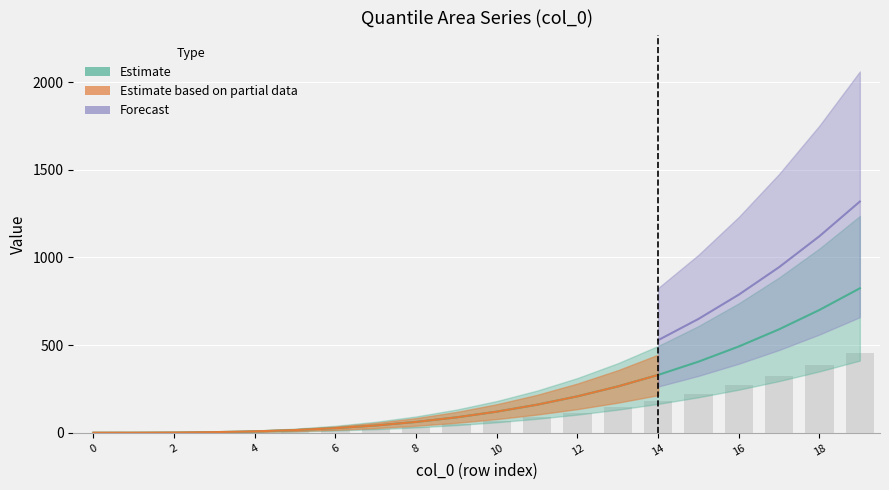

What is the difference between the 97 values at 6 and 1?

25.8